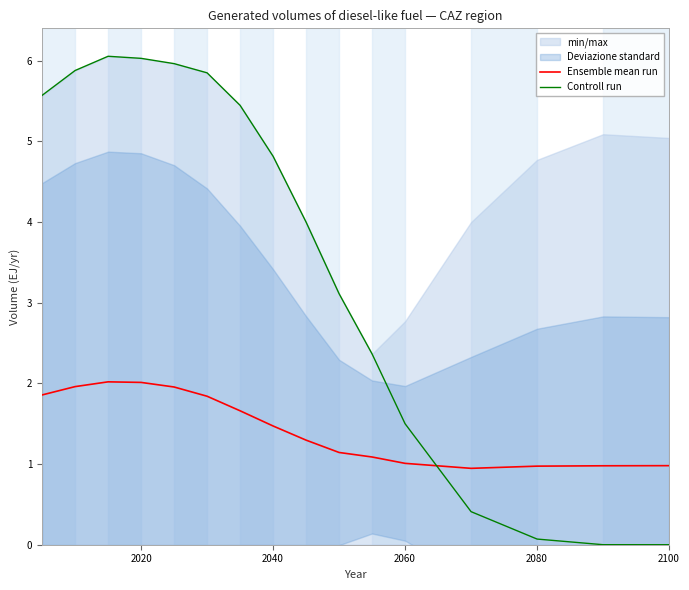

True or false: Controll run and Ensemble mean run cross at least once.

True